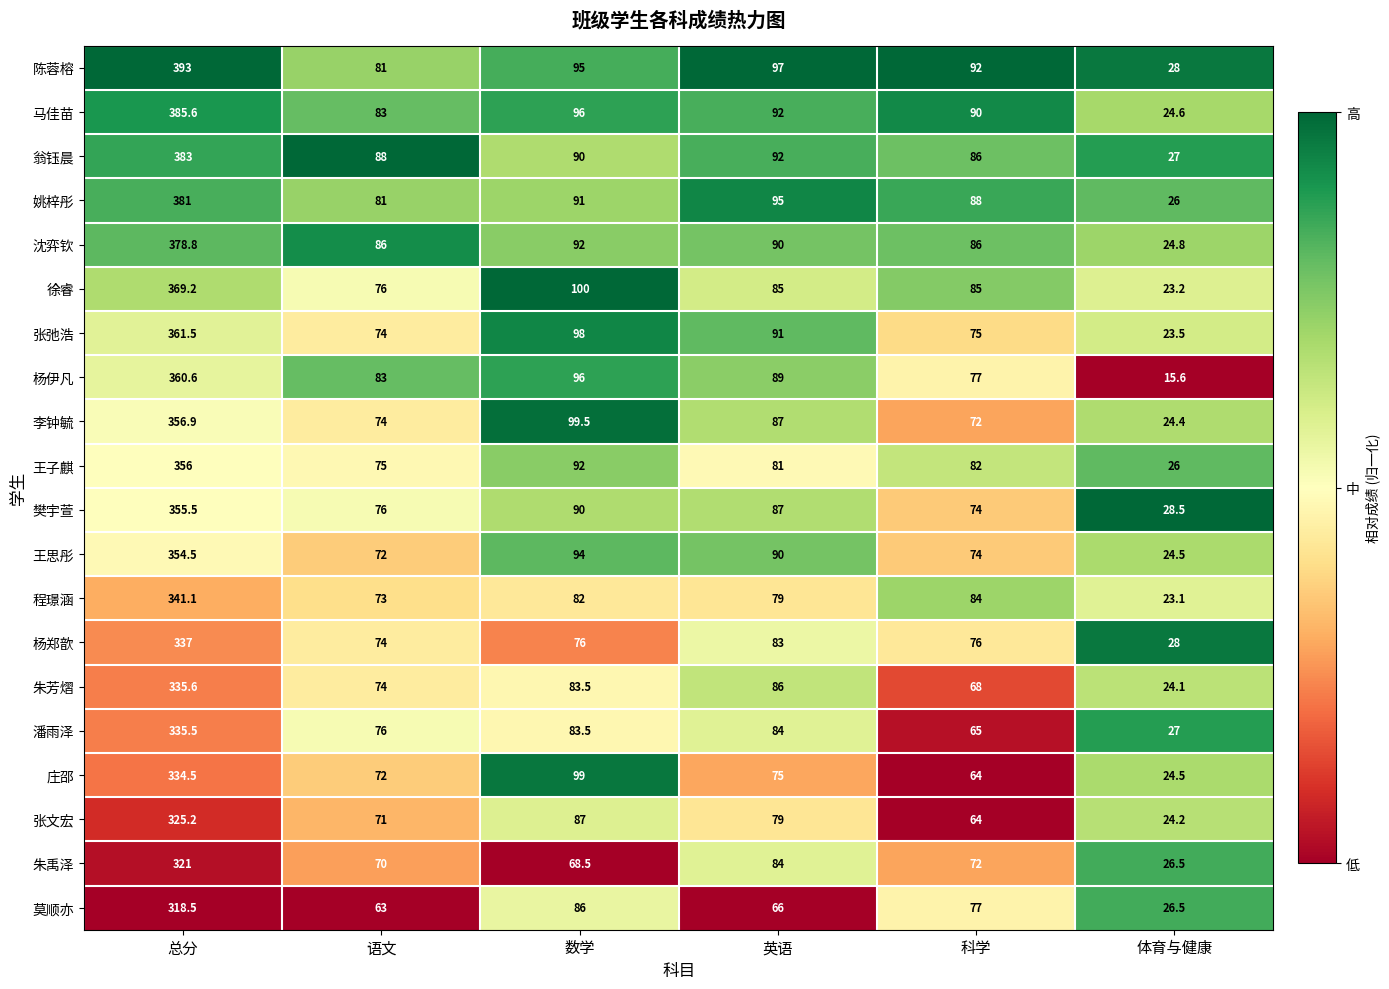

What is the maximum value for 沈弈钦?

378.8